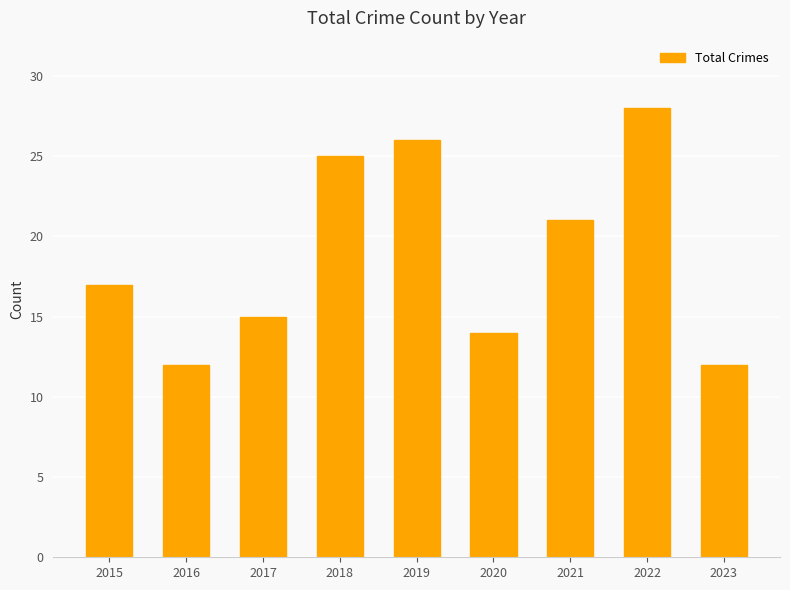

Are the bars grouped side by side (vs. stacked)?

No